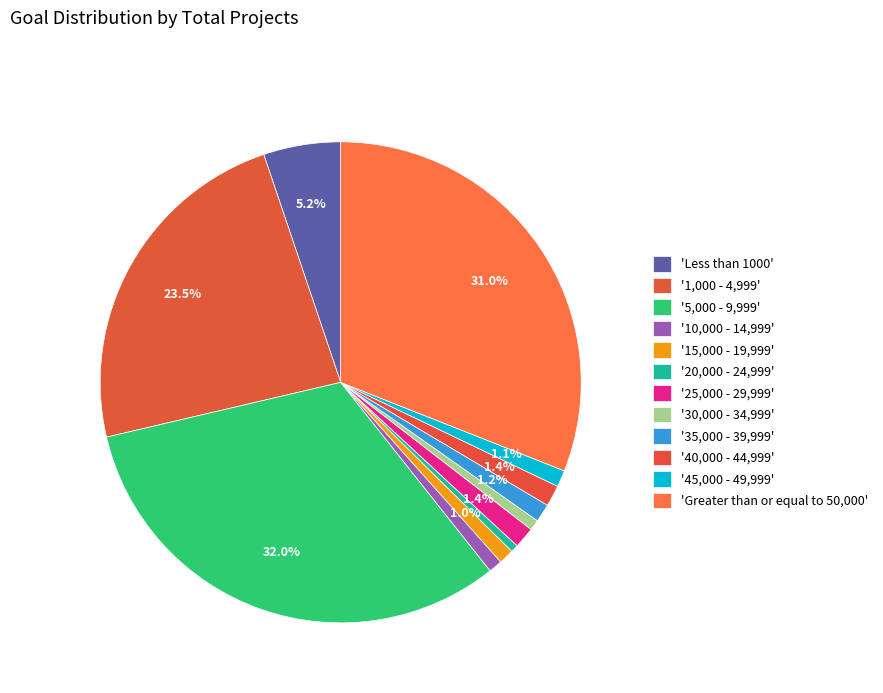

Count the number of slices in the pie.

12